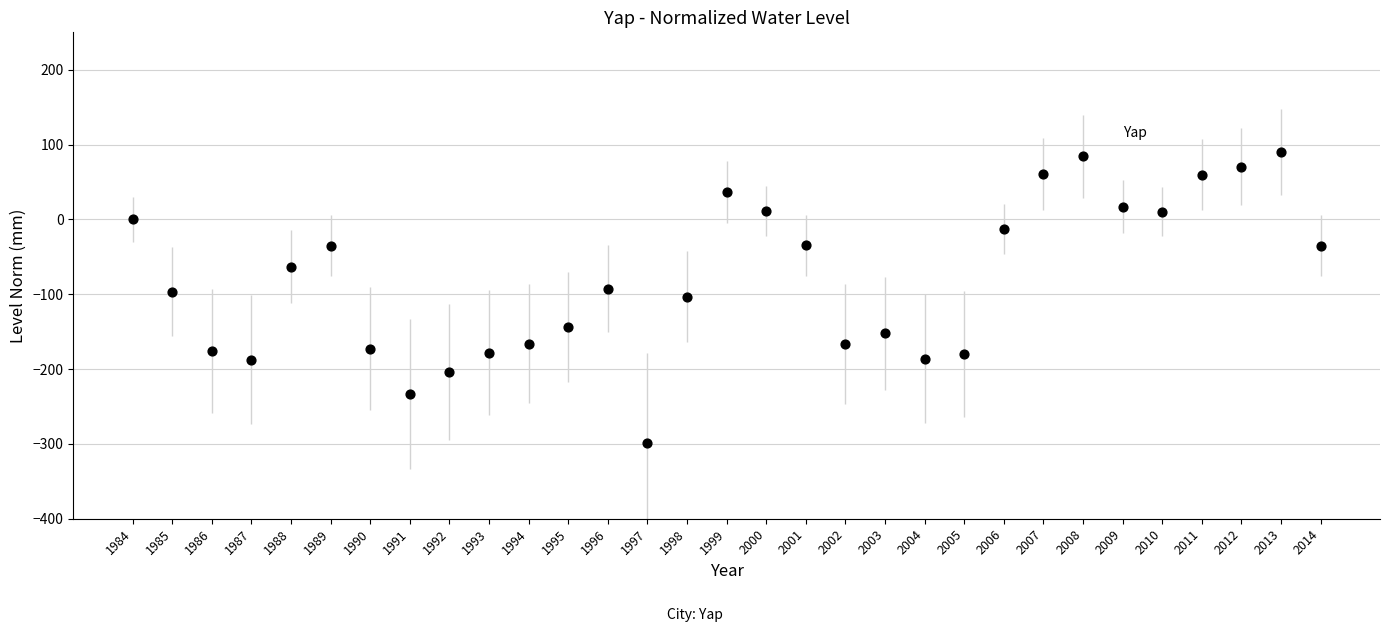

What is the range of X values (max minus min)?

30.0